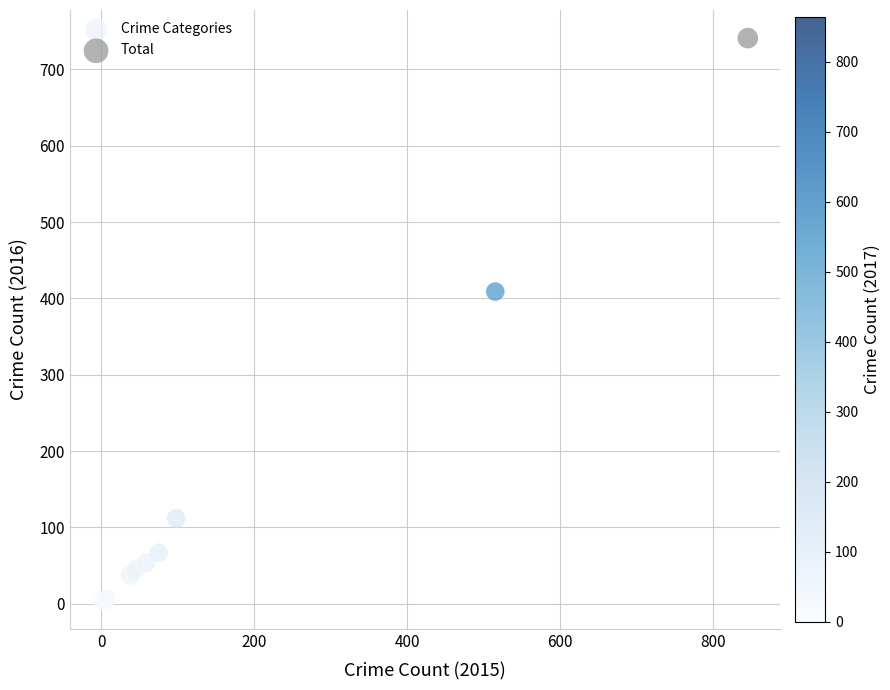

What are all the series names shown in the legend?

Crime Categories, Total